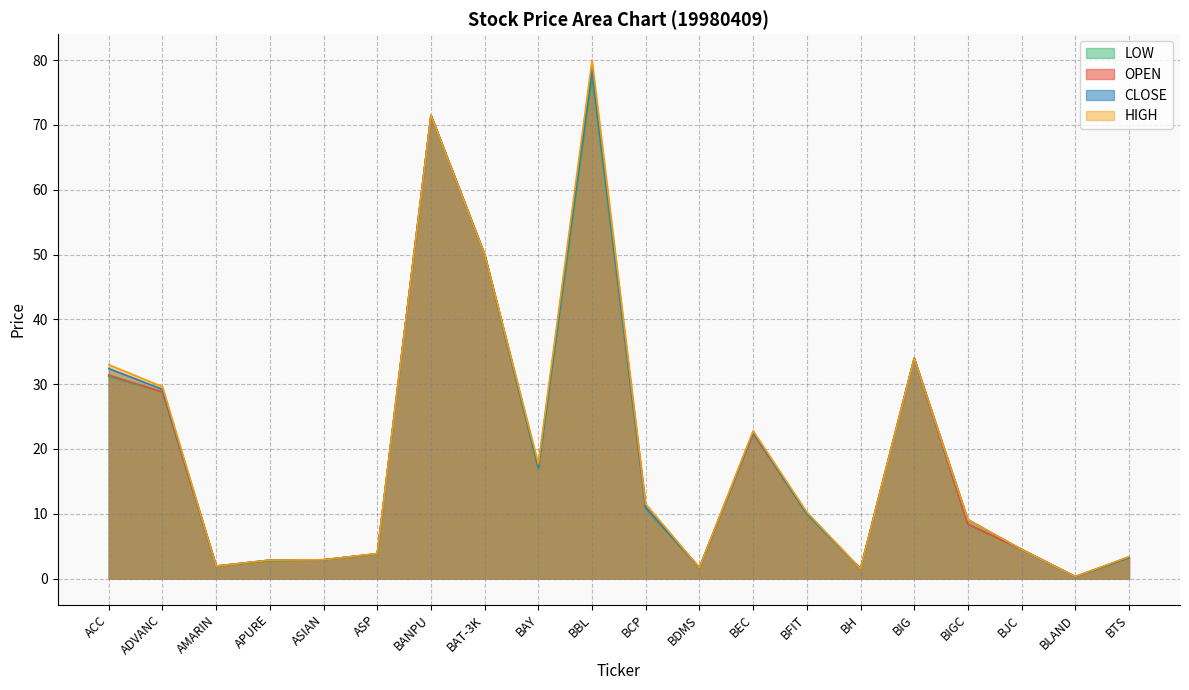

What is the greatest value displayed?

80.0